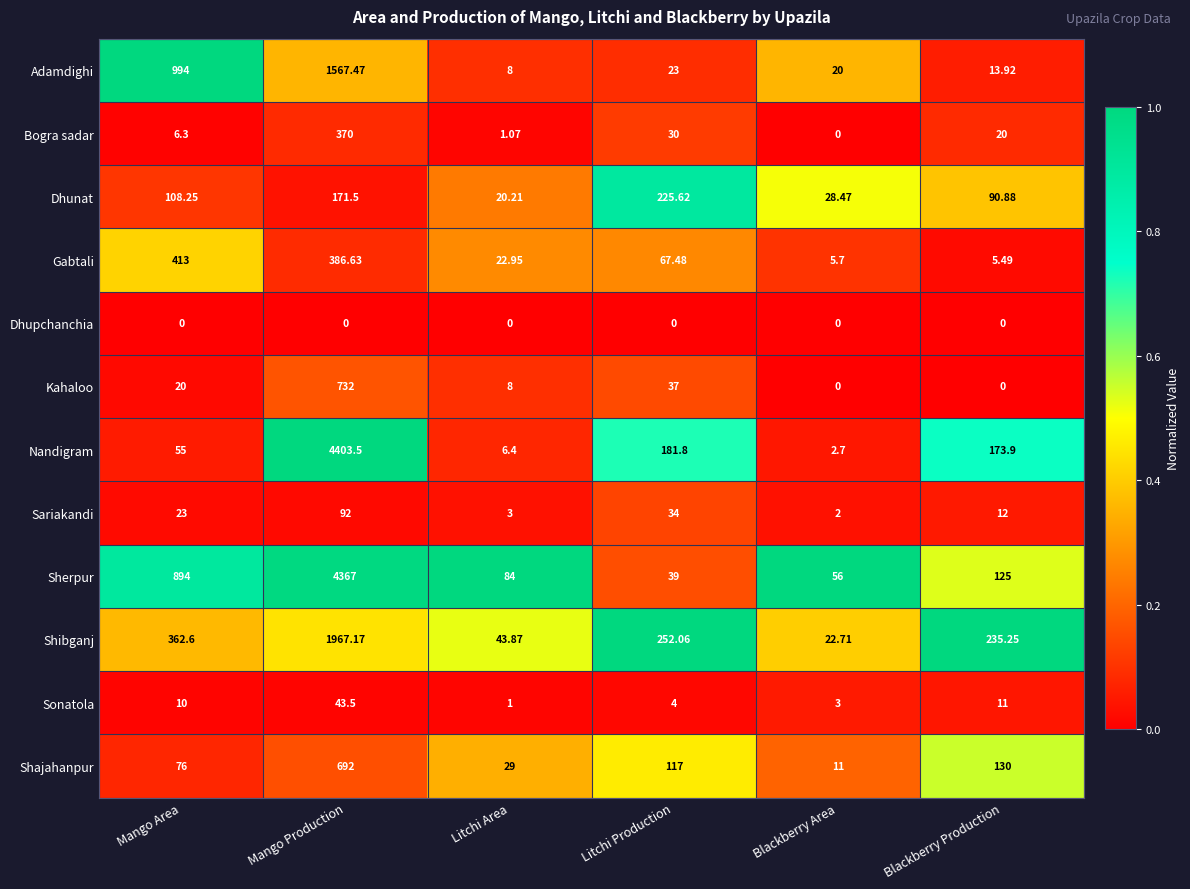

At how many categories does at least one series exceed 0?

6